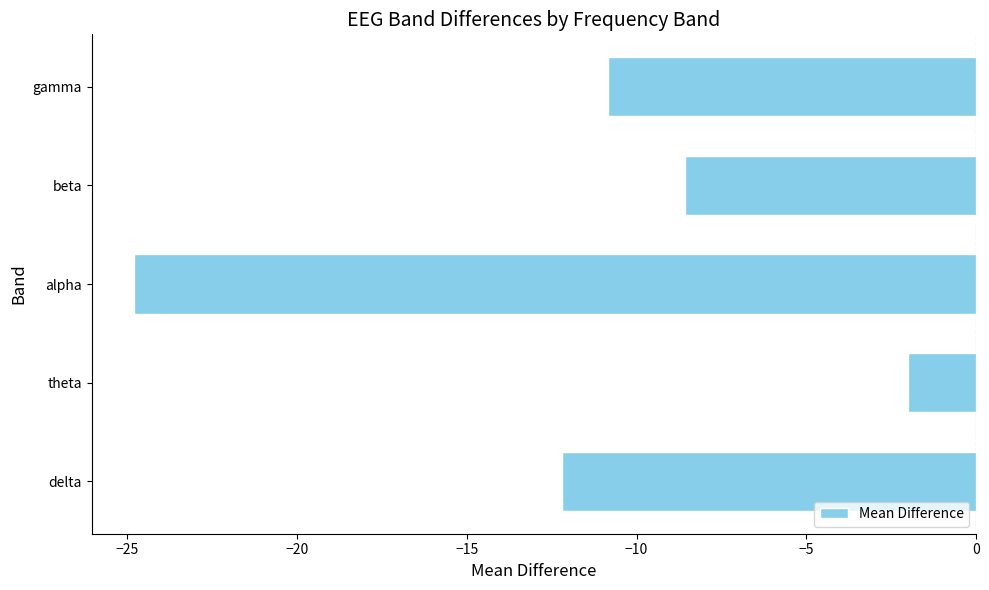

What is the minimum value shown in the chart?

-24.8